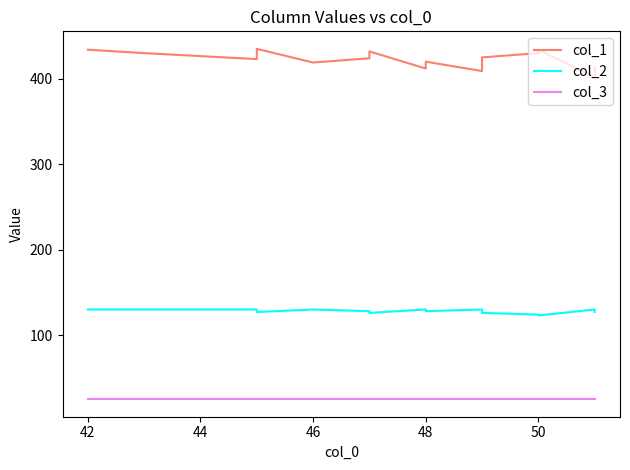

In col_1, how many points are higher than both neighbors (excluding endpoints)?

4